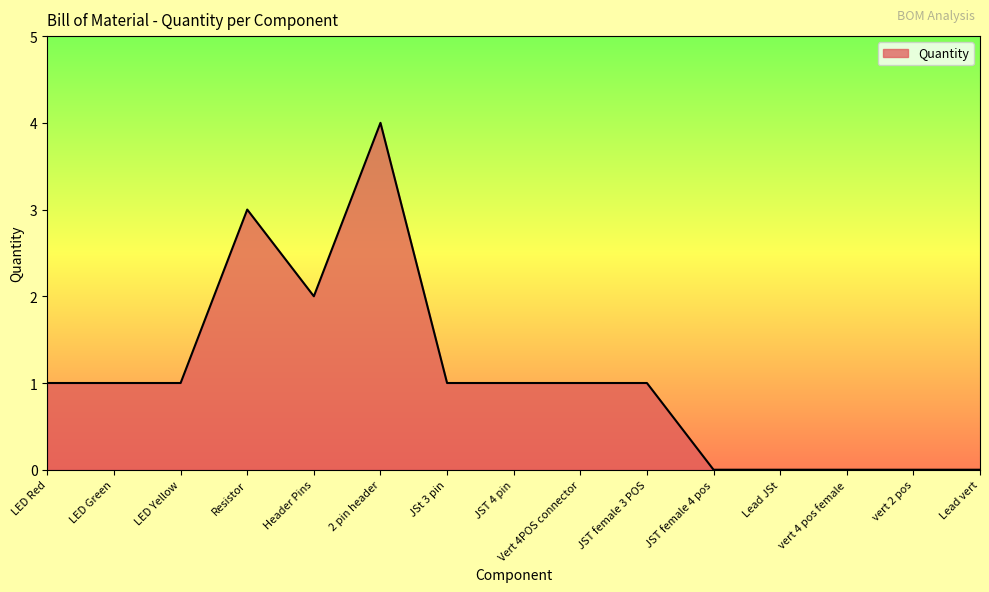

Is it true that the value at Vert 4POS connector is 0?

False